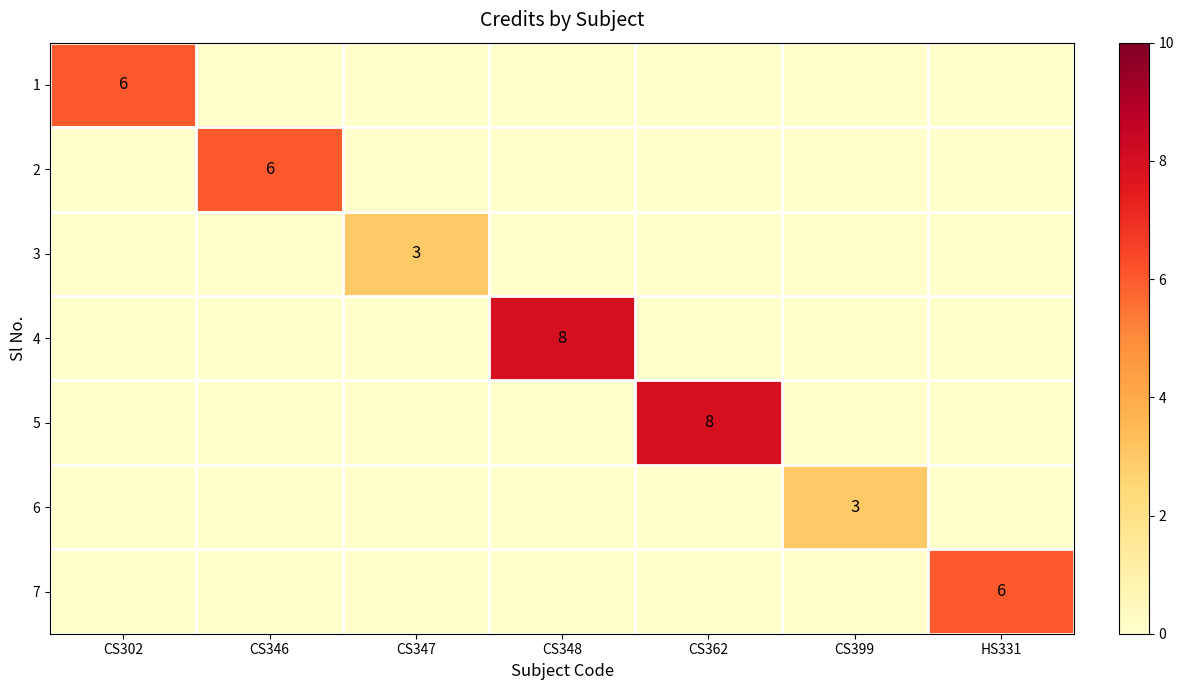

Which has a higher value, CS346 or CS399?

CS346